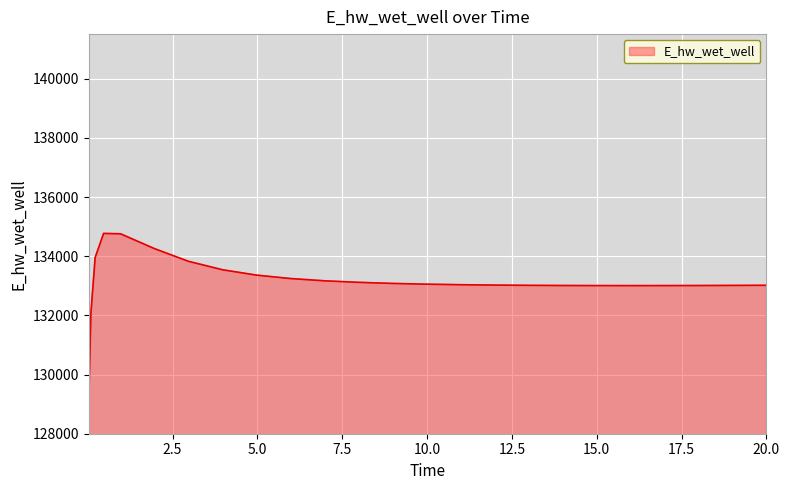

What is the difference between the maximum and minimum values?

5648.7